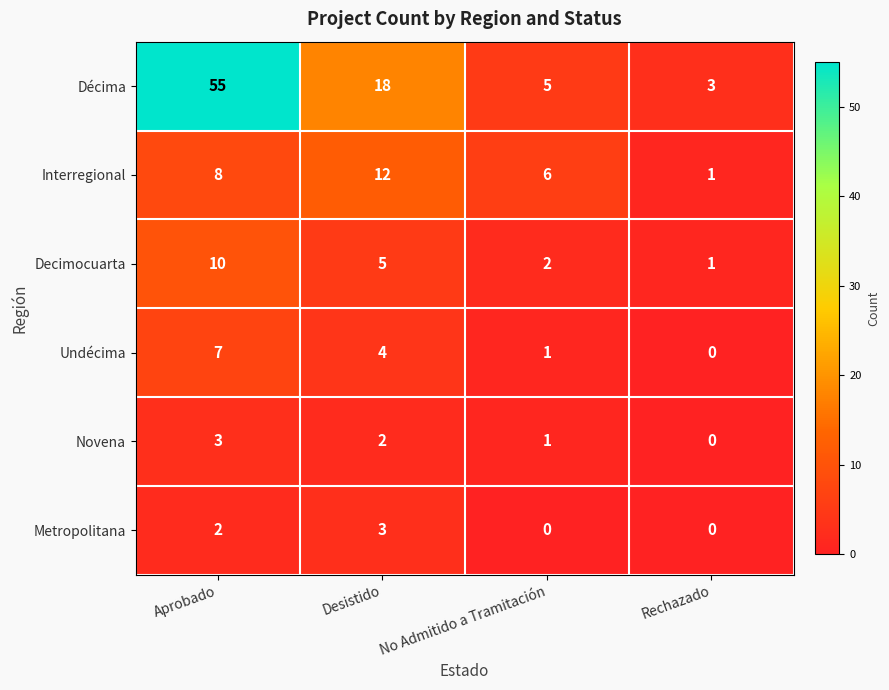

What is the difference between the maximum and minimum values in the Decimocuarta series?

9